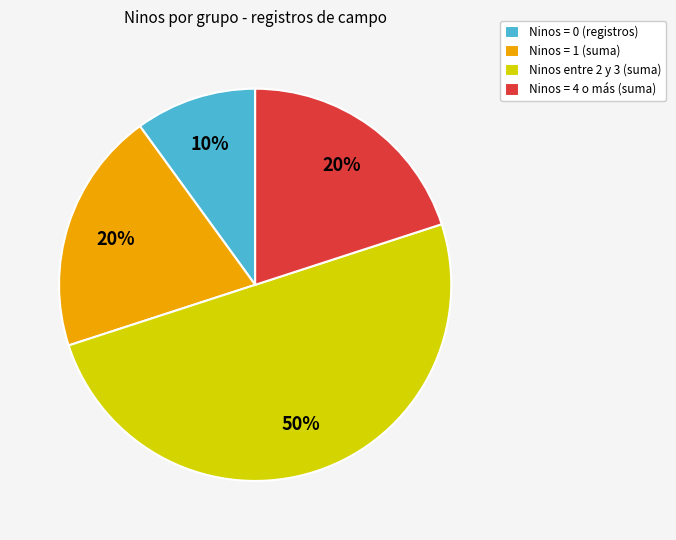

Which has a higher value, Ninos entre 2 y 3 (suma) or Ninos = 0 (registros)?

Ninos entre 2 y 3 (suma)